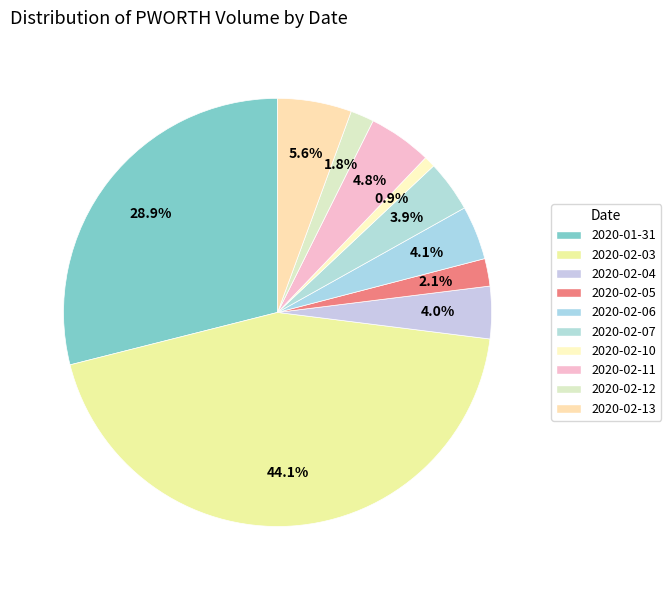

To the nearest percent, what portion does 2020-02-10 represent?

1%